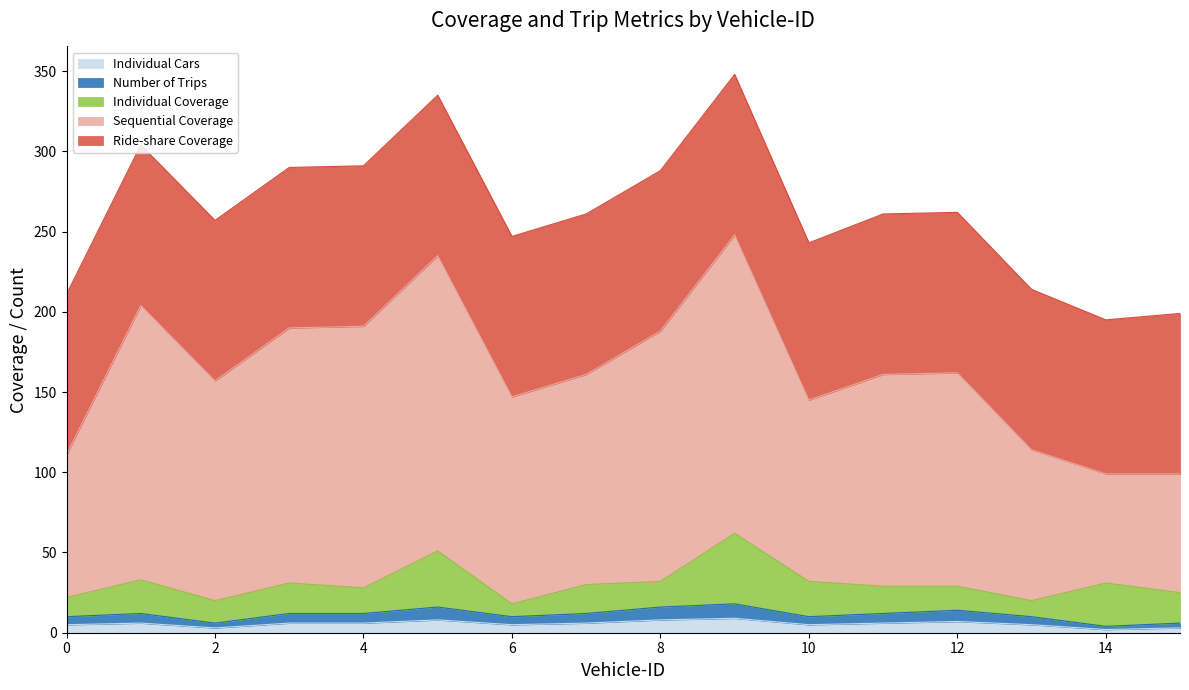

Between 1 and 10, which series saw the biggest shift?

Sequential Coverage